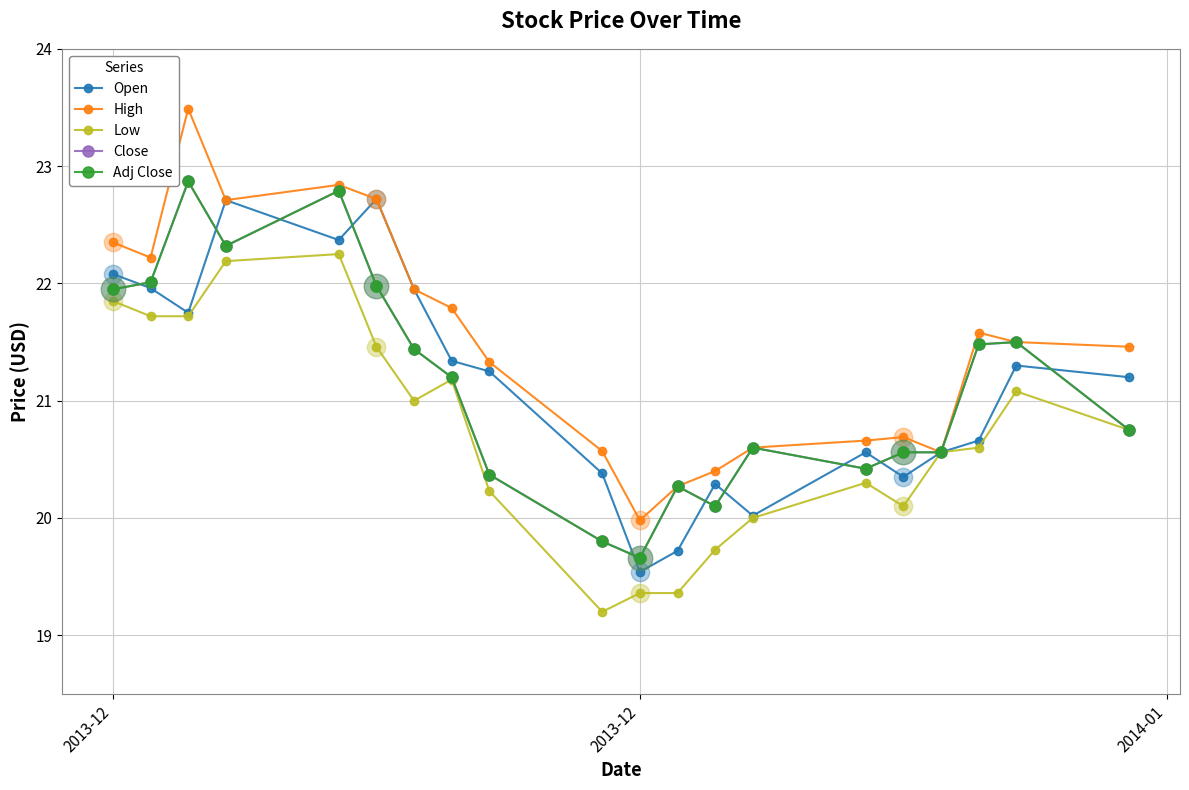

What is the average value of the Close series?

21.1